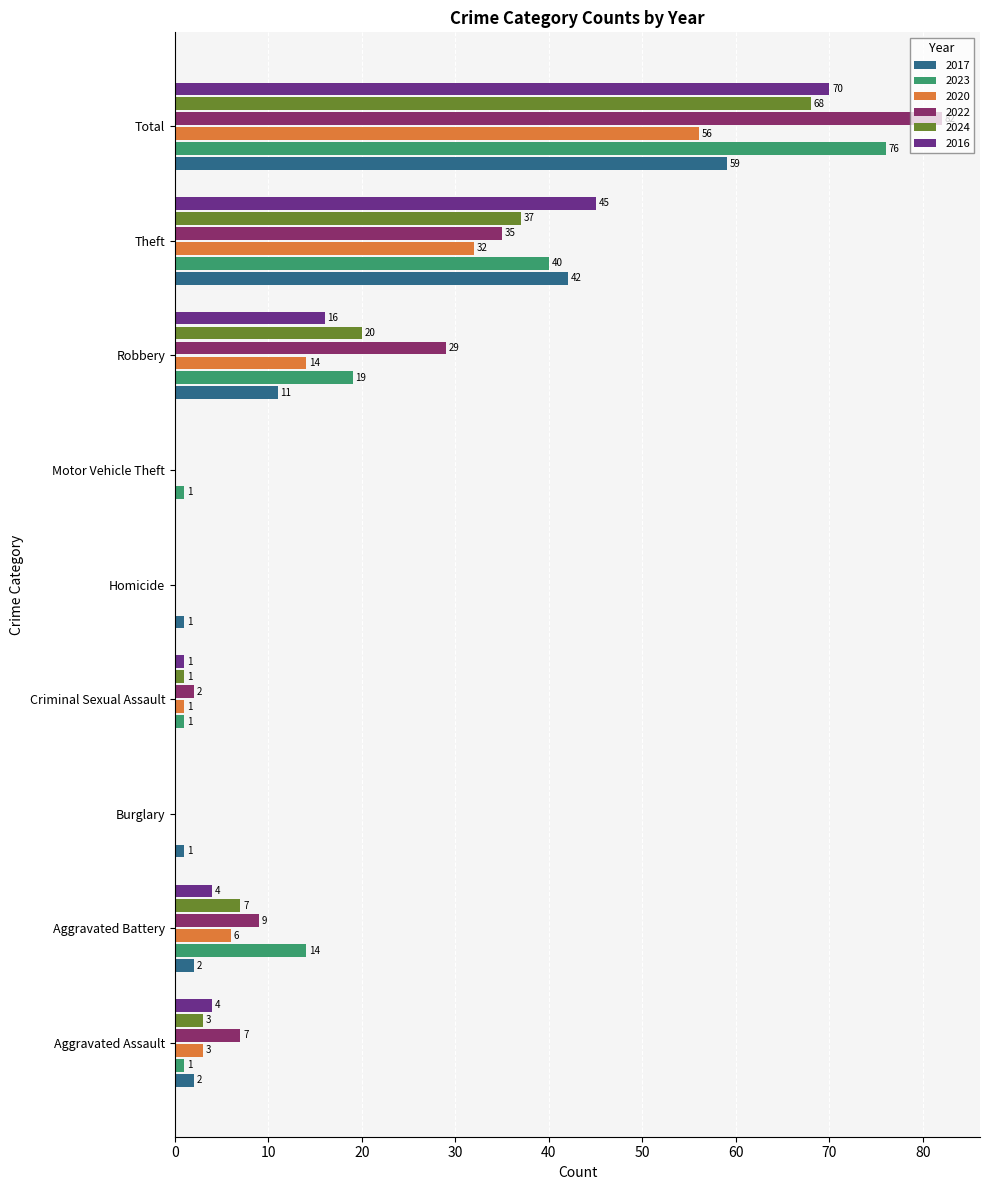

Which category has the highest value in the 2020 series?

Total